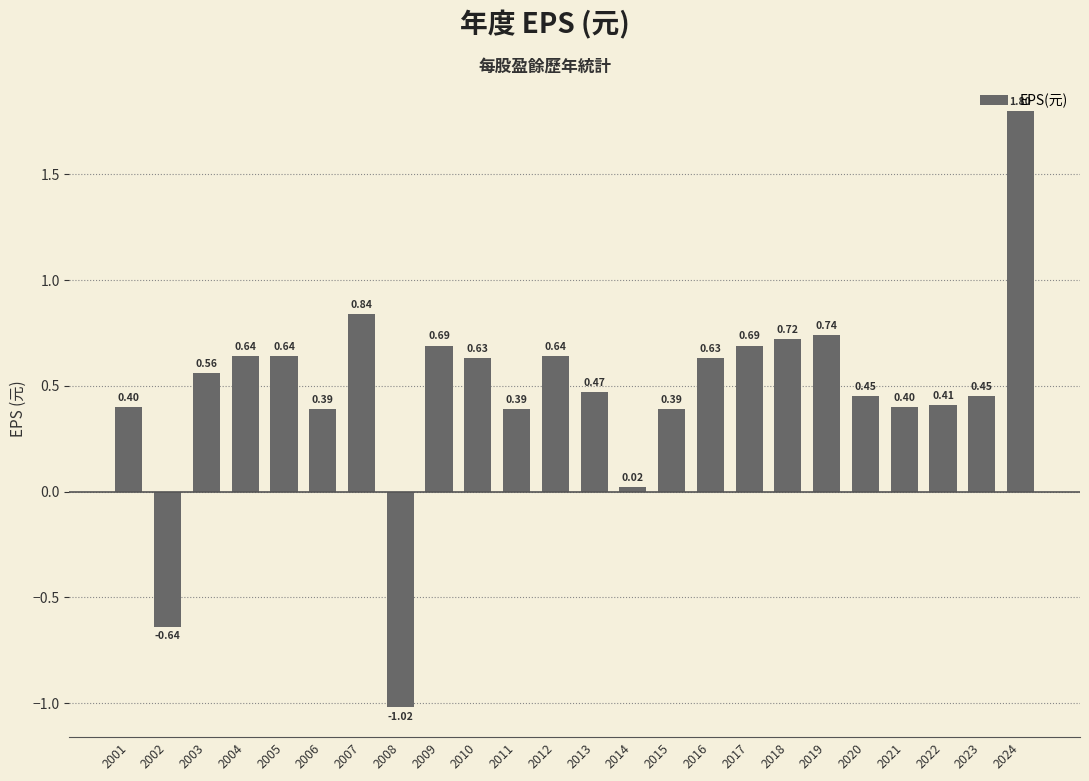

Does the chart contain any negative values?

Yes